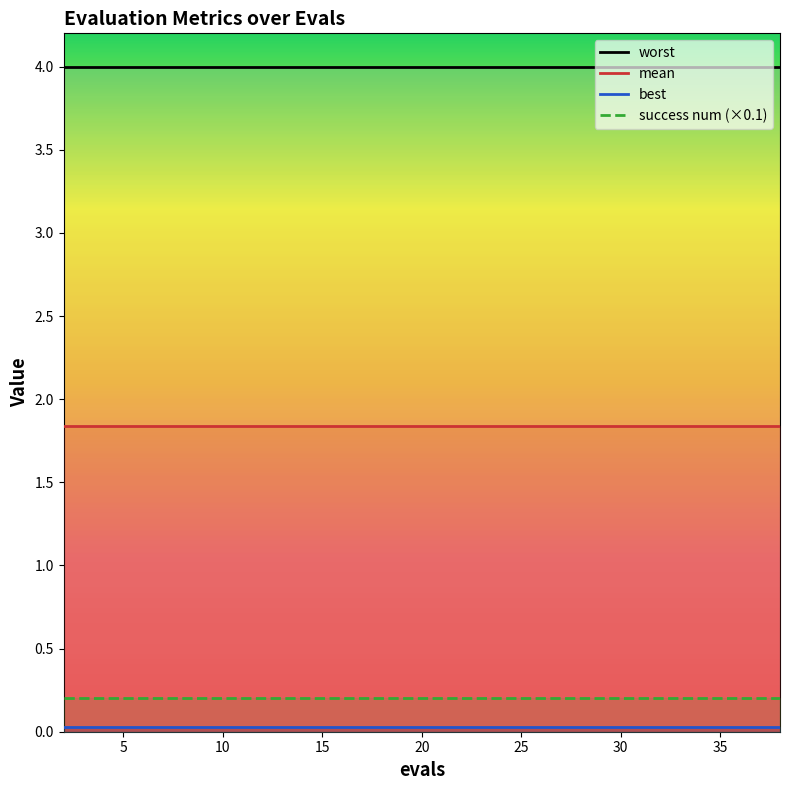

The mean series shows 2.6 at 22. True or false?

False